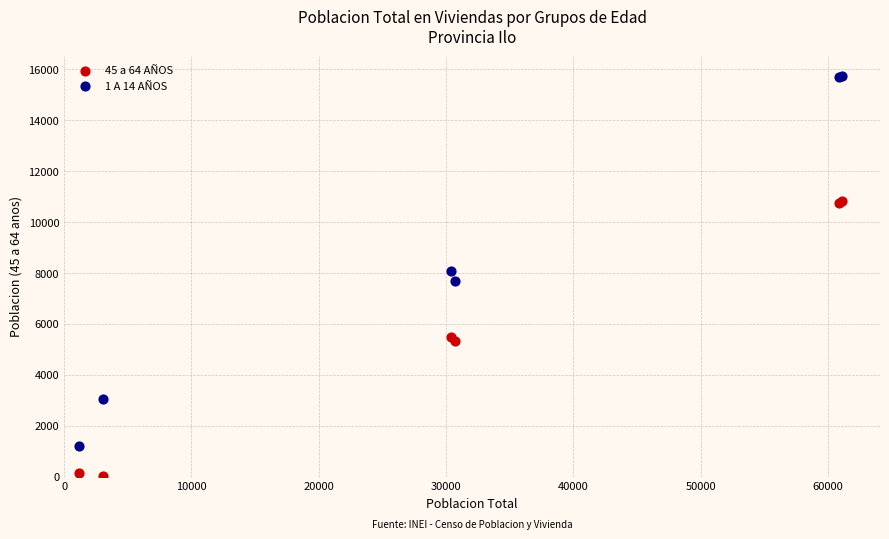

Which series reaches the minimum Y coordinate?

45 a 64 AÑOS